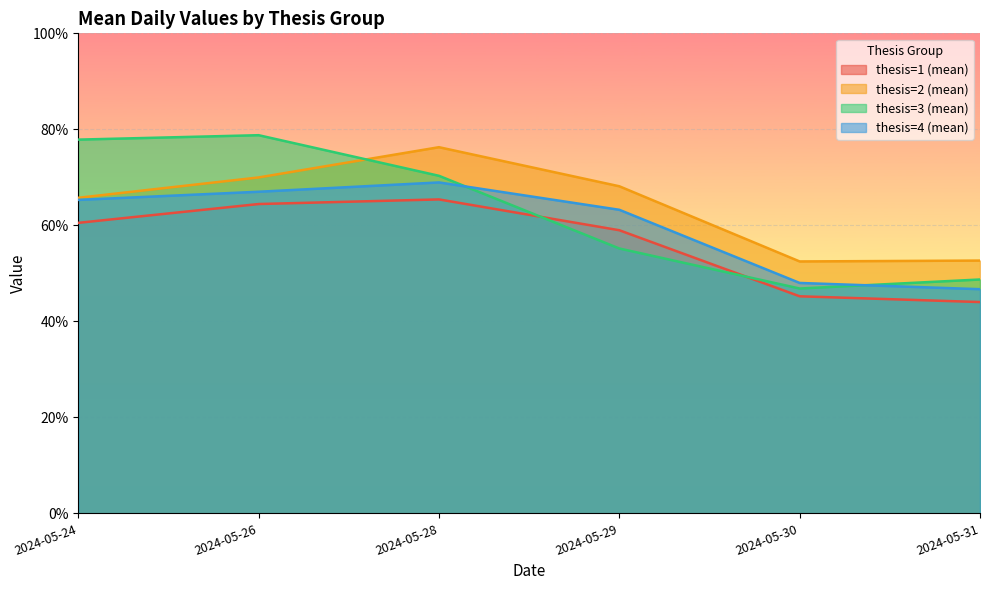

How many values in the thesis=3 (mean) series exceed 3?

3